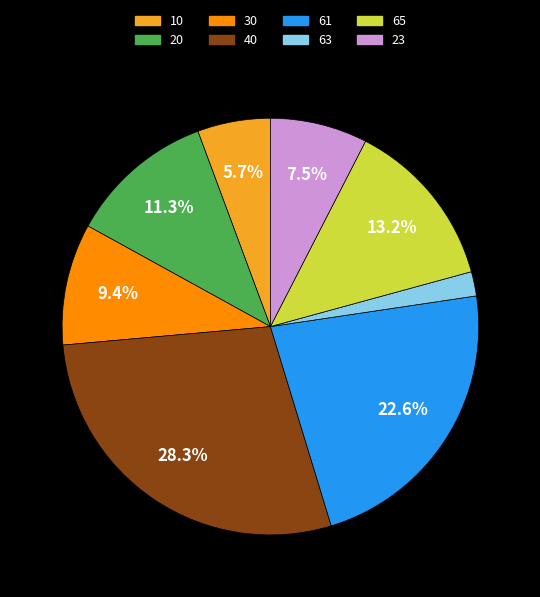

Rank the categories by value from highest to lowest.

40, 61, 65, 20, 30, 23, 10, 63